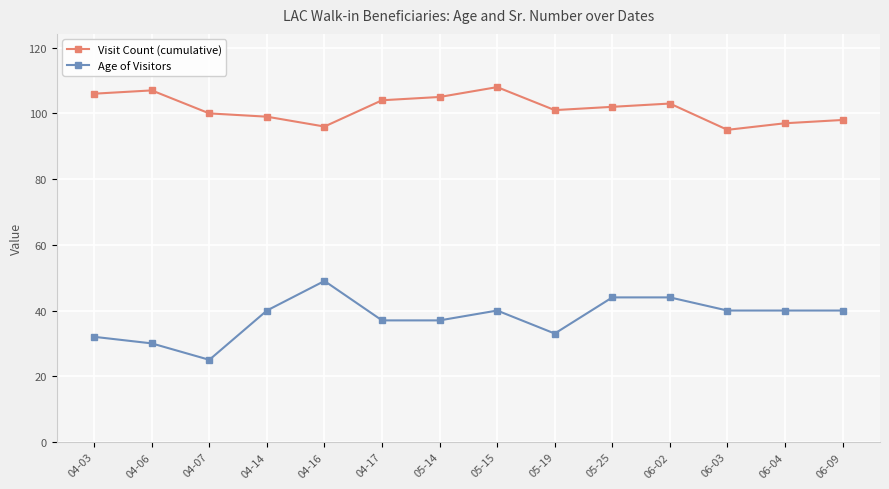

What is the value of the Age of Visitors point at the 12th from the left?

40